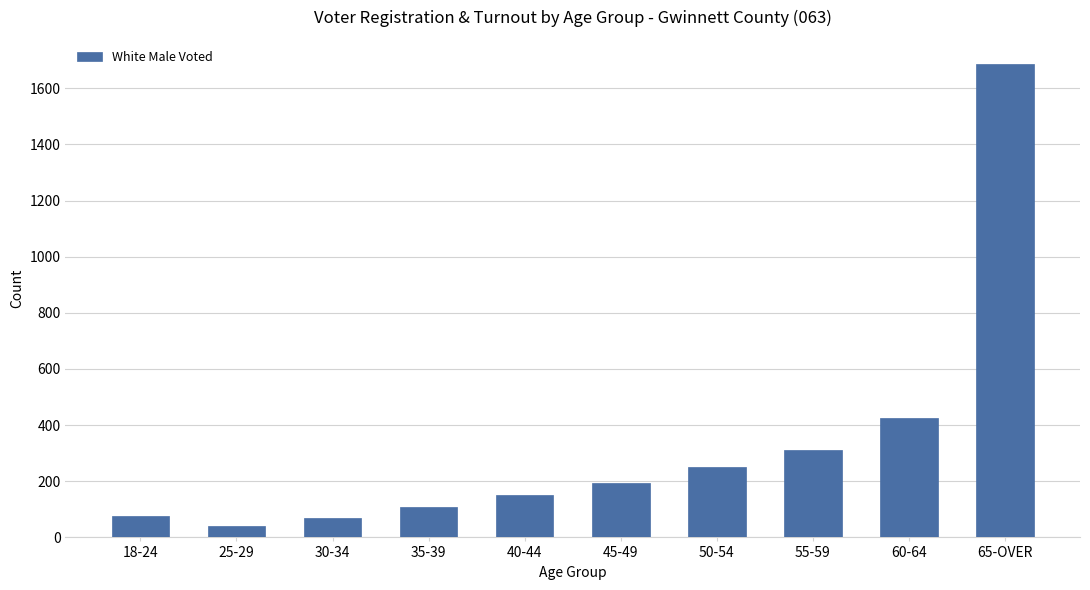

How many data points does each series have?

10